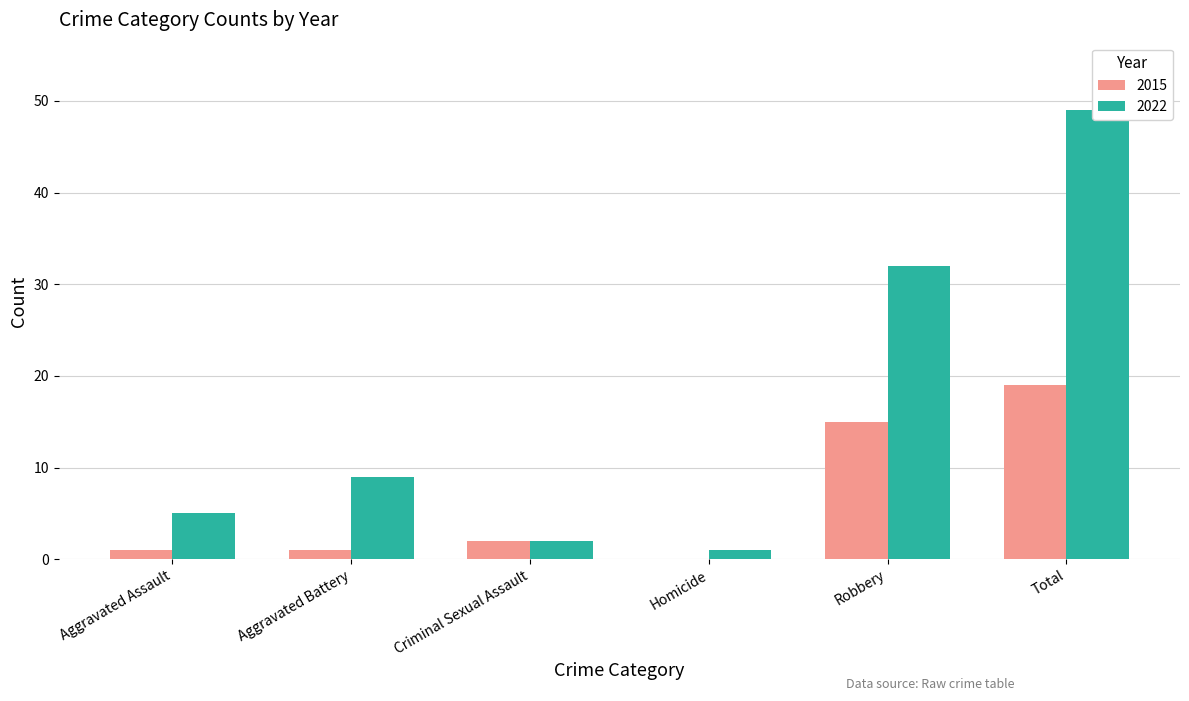

The 2015 series shows 19 at Total. True or false?

True